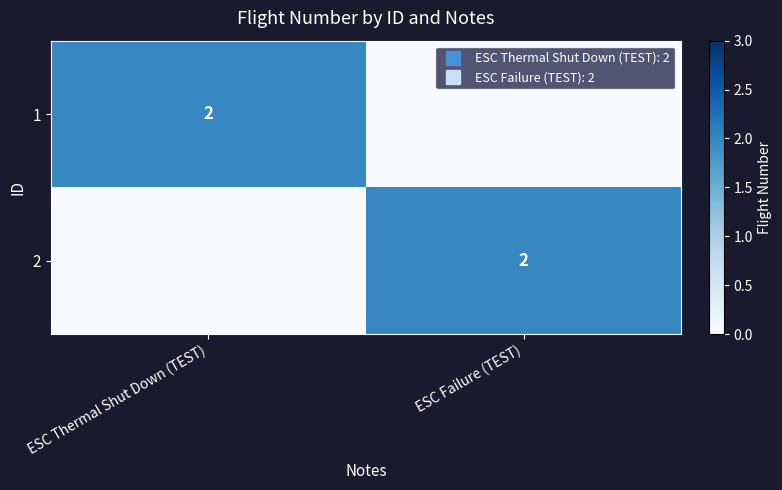

List the series in order of their peak value, highest first.

1, 2